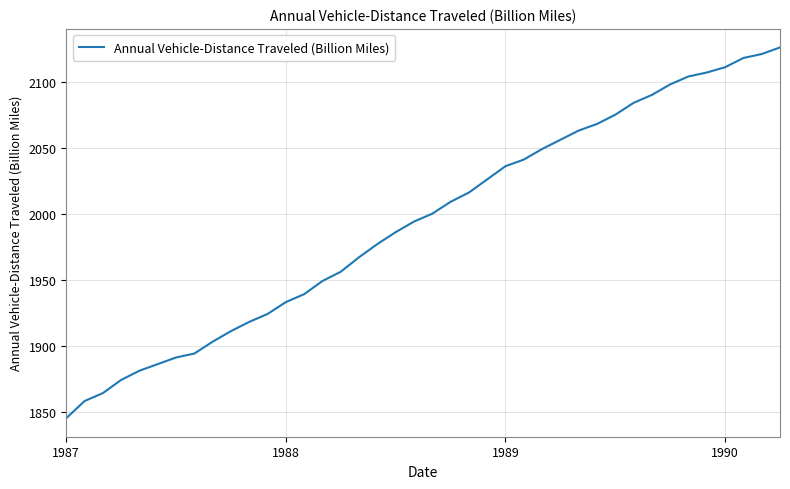

What is the smallest value displayed?

1845